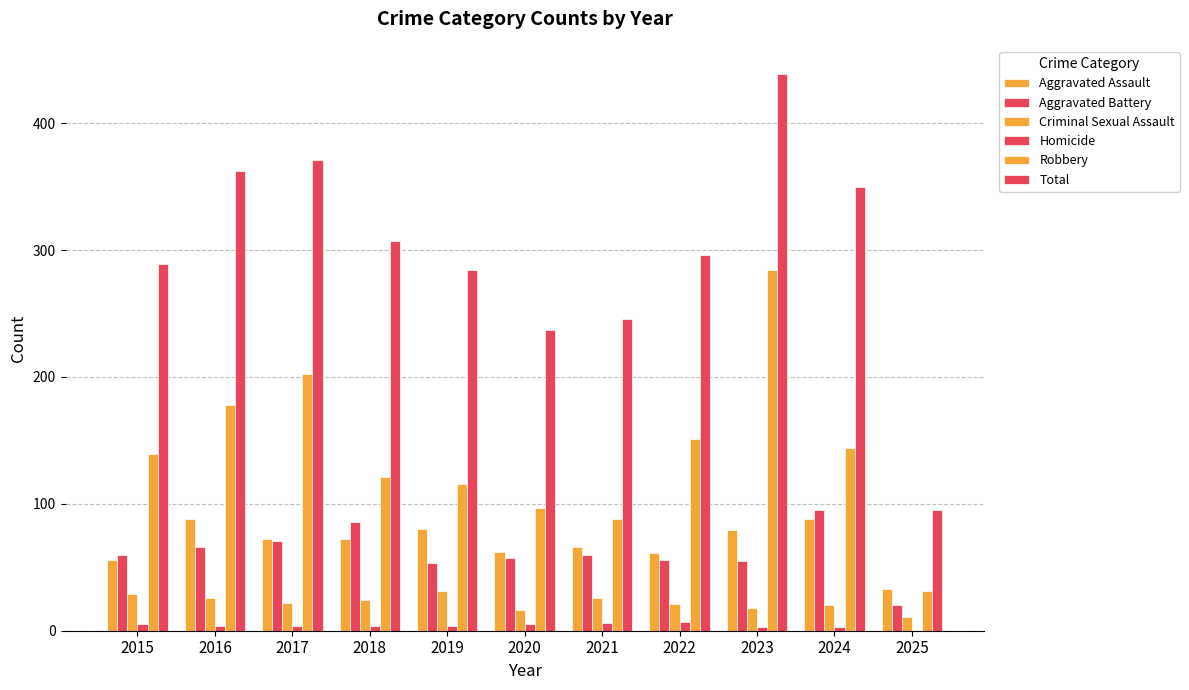

Count the number of categories in the chart.

11